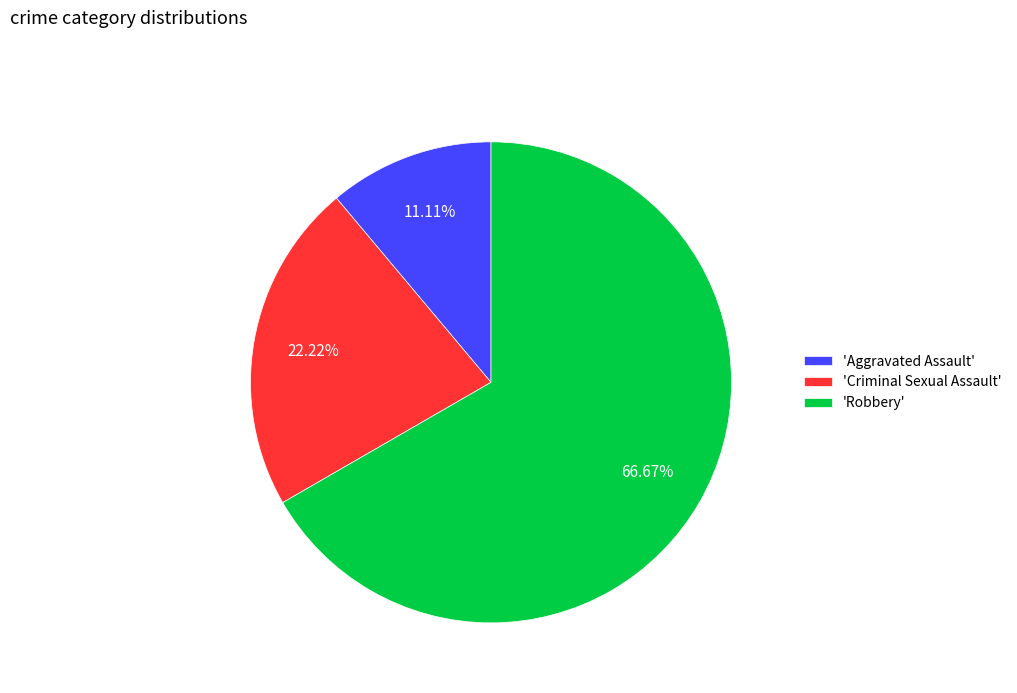

Does any single category account for the majority?

Yes